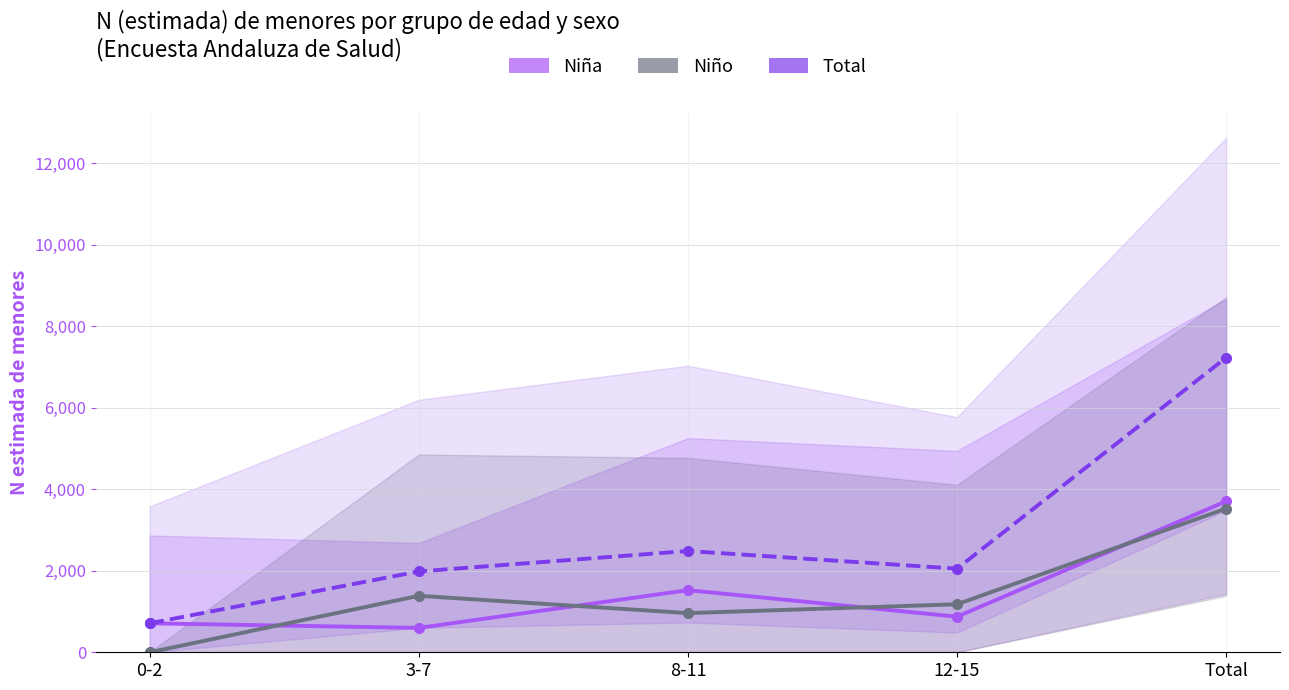

How many interior local valleys does the Niña series have?

2